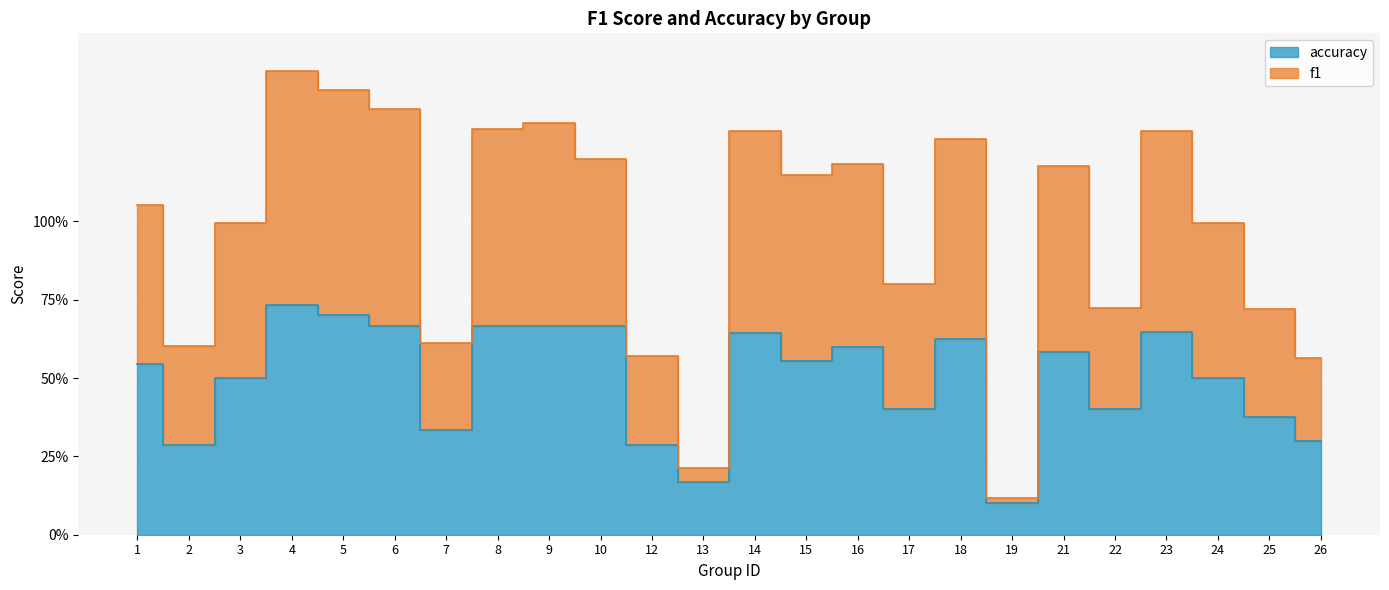

How many interior local valleys does the accuracy series have?

7